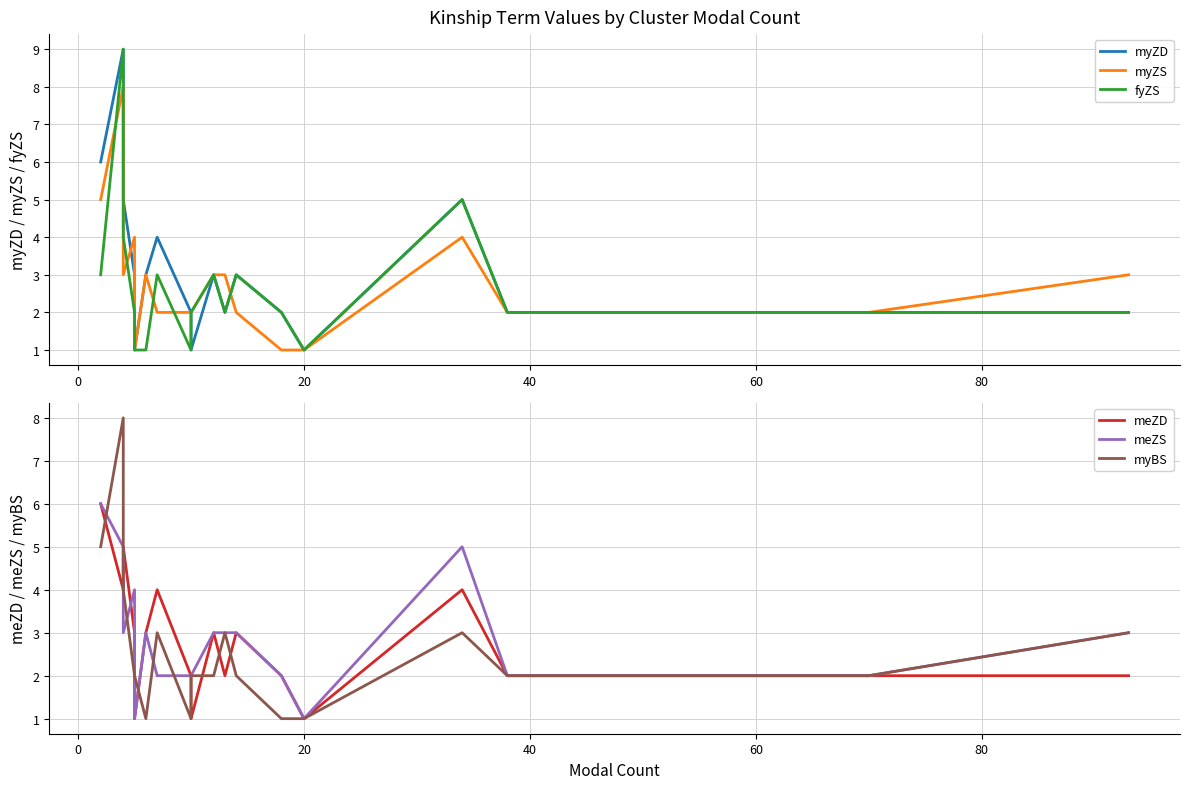

What is the difference between the myZD values at 60 and 20?

1